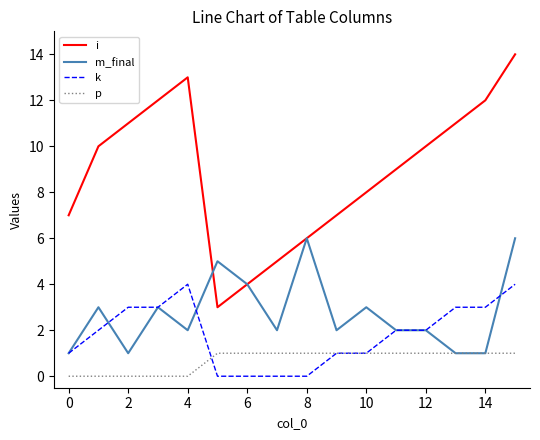

Which series has the largest total across all categories?

i